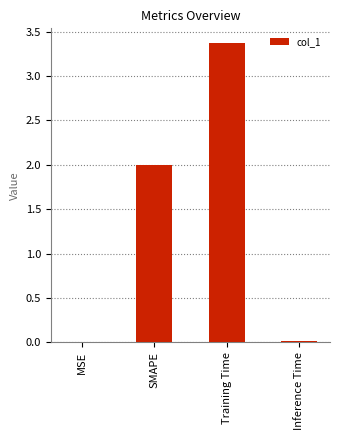

What is the change in value from Training Time to Inference Time?

-3.4